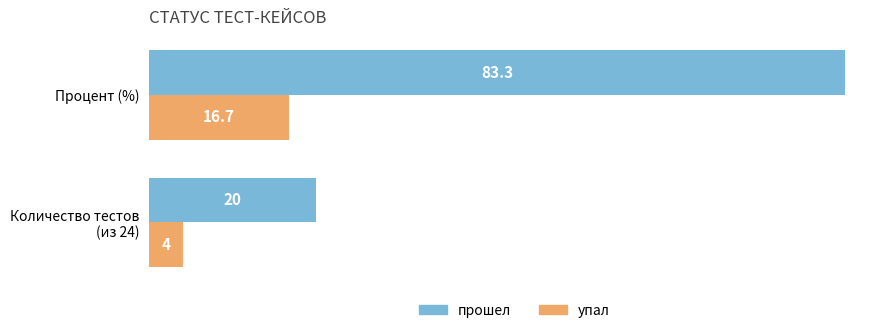

At how many categories does at least one series exceed 23?

1